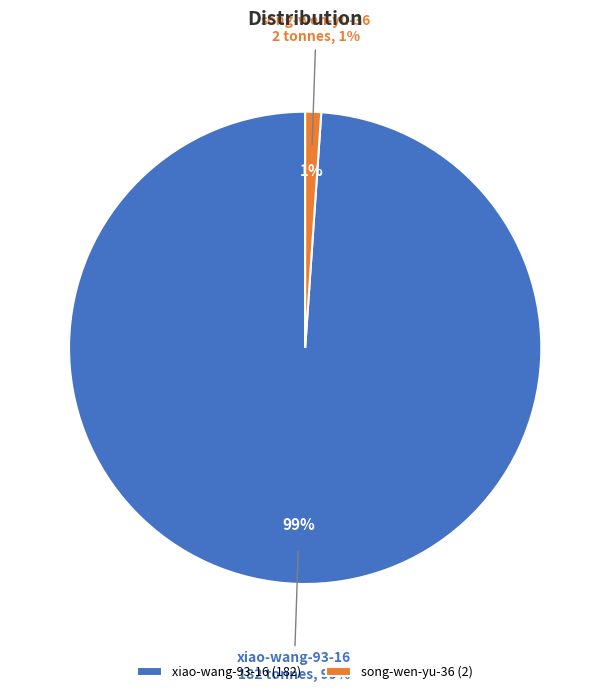

To the nearest percent, what is the difference between the song-wen-yu-36 and xiao-wang-93-16 slice percentages?

98%